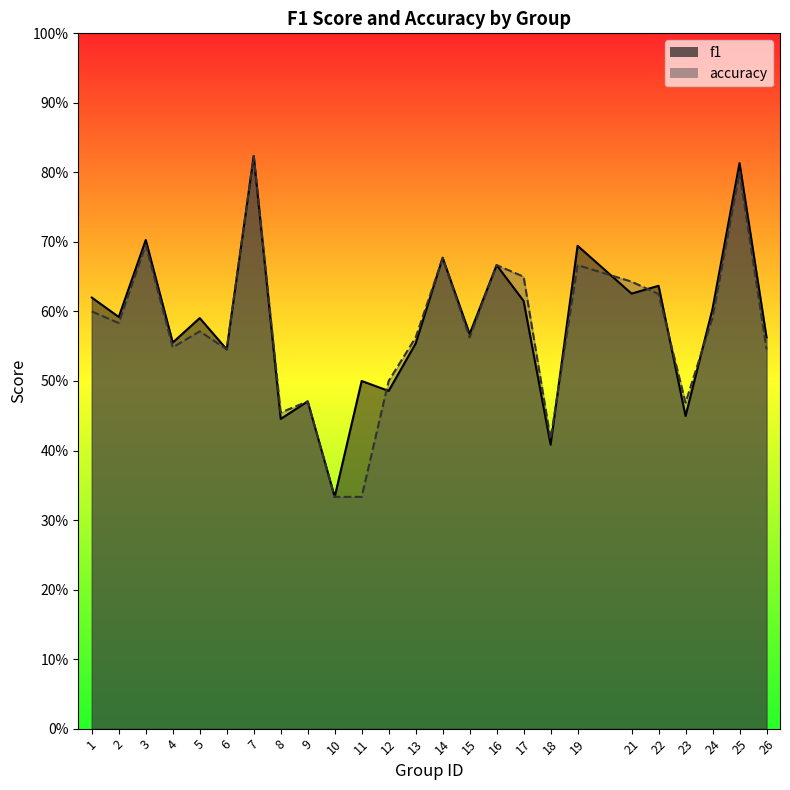

At which category does f1 reach its first local valley?

2